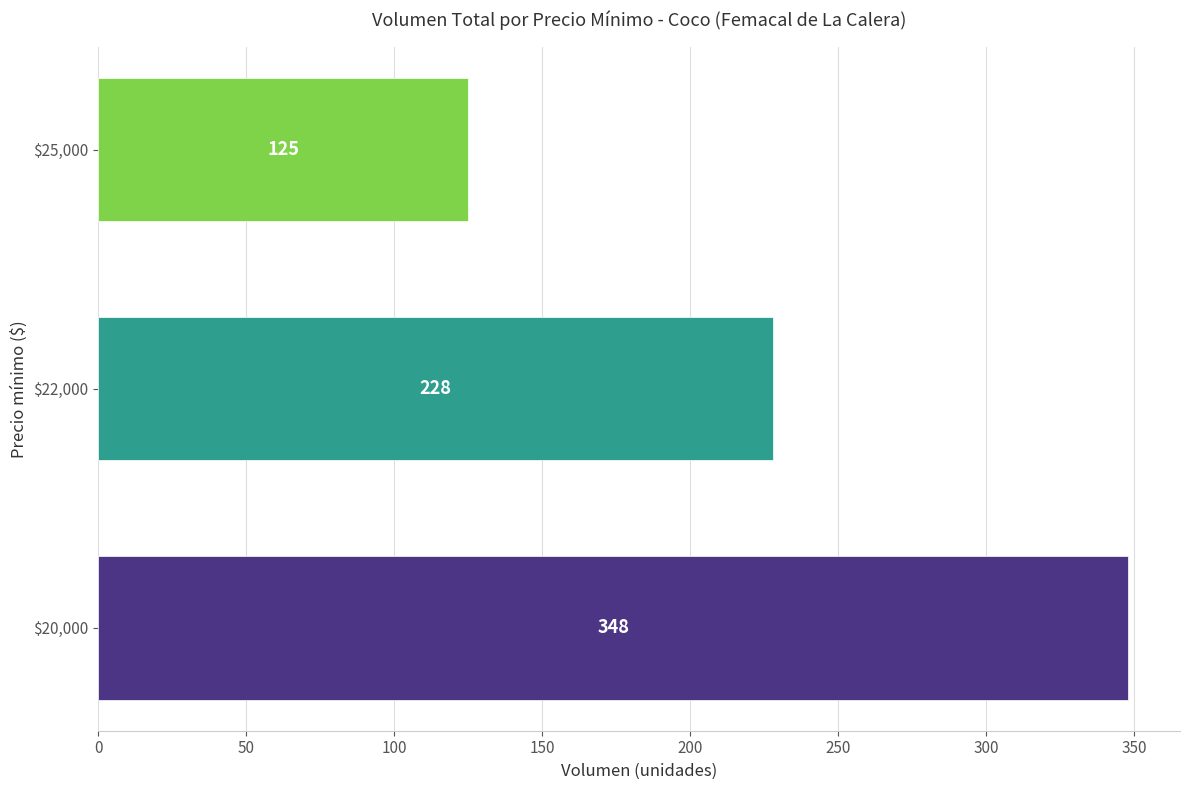

List the labels in order of value, largest first.

$20,000, $22,000, $25,000